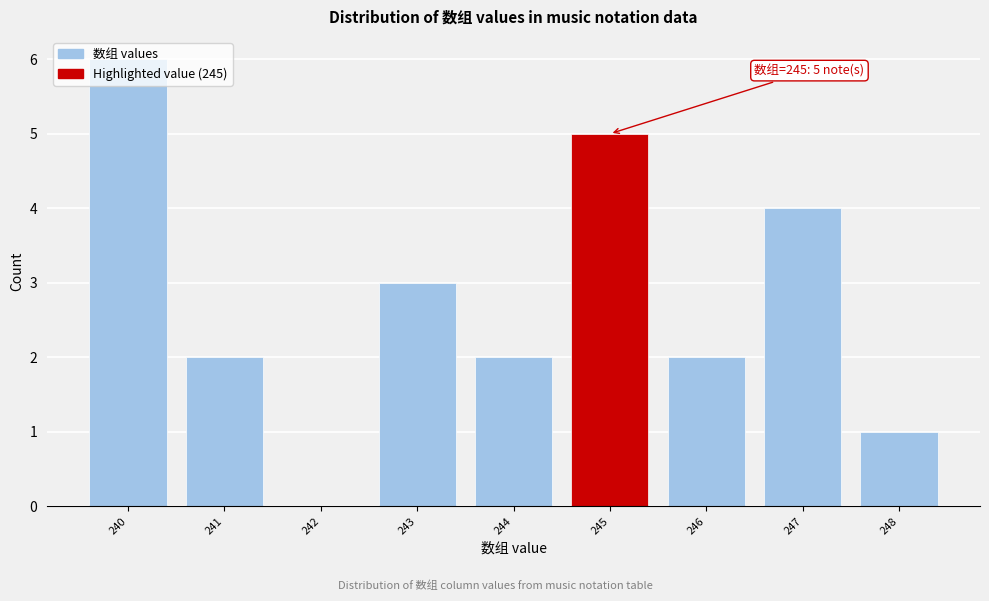

Over which range of the x-axis is the bar tallest?

239.5 to 240.5